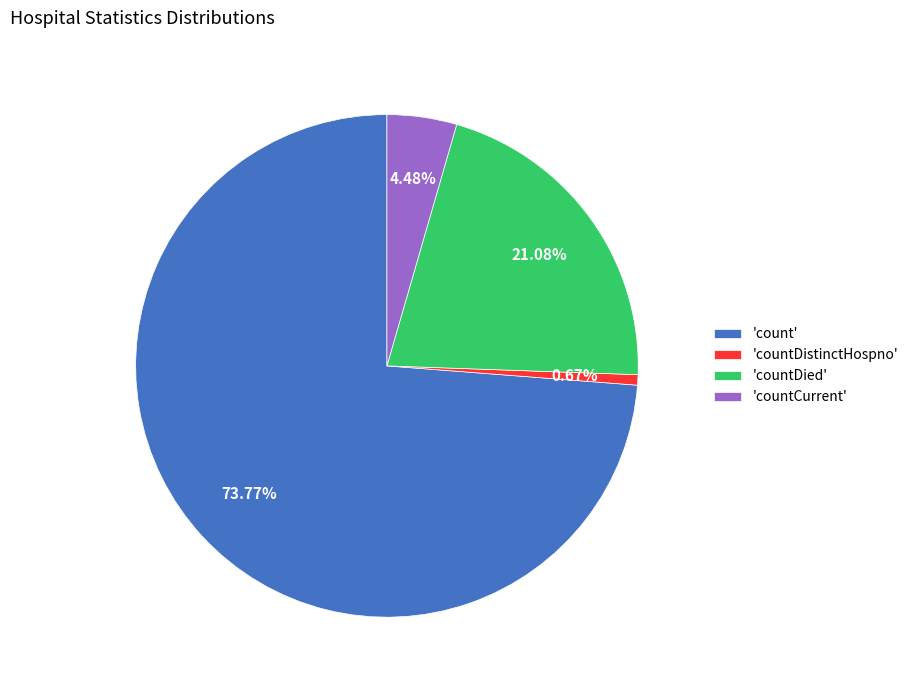

What is the majority slice?

'count'